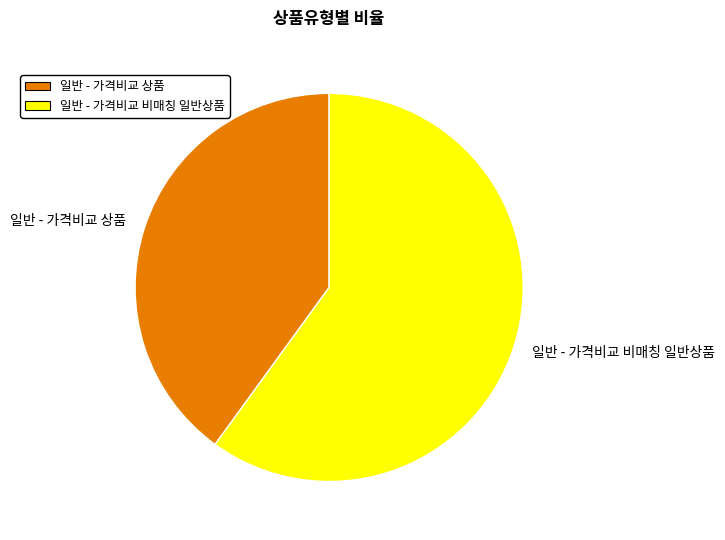

Rank the categories by value from highest to lowest.

일반 - 가격비교 비매칭 일반상품, 일반 - 가격비교 상품